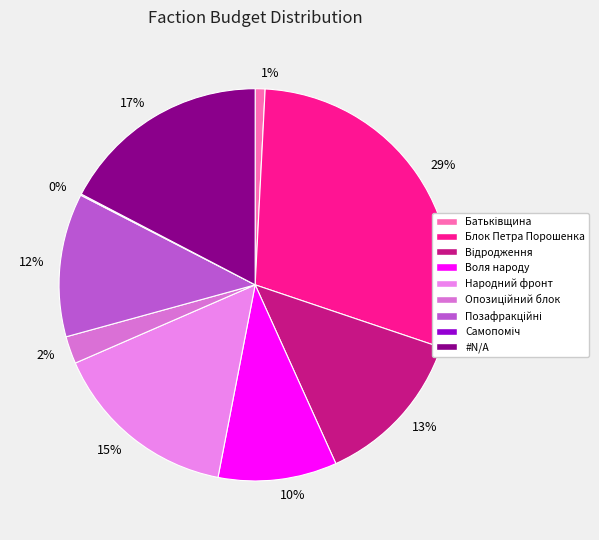

Do 17% and 2% together represent more than half of the pie?

No